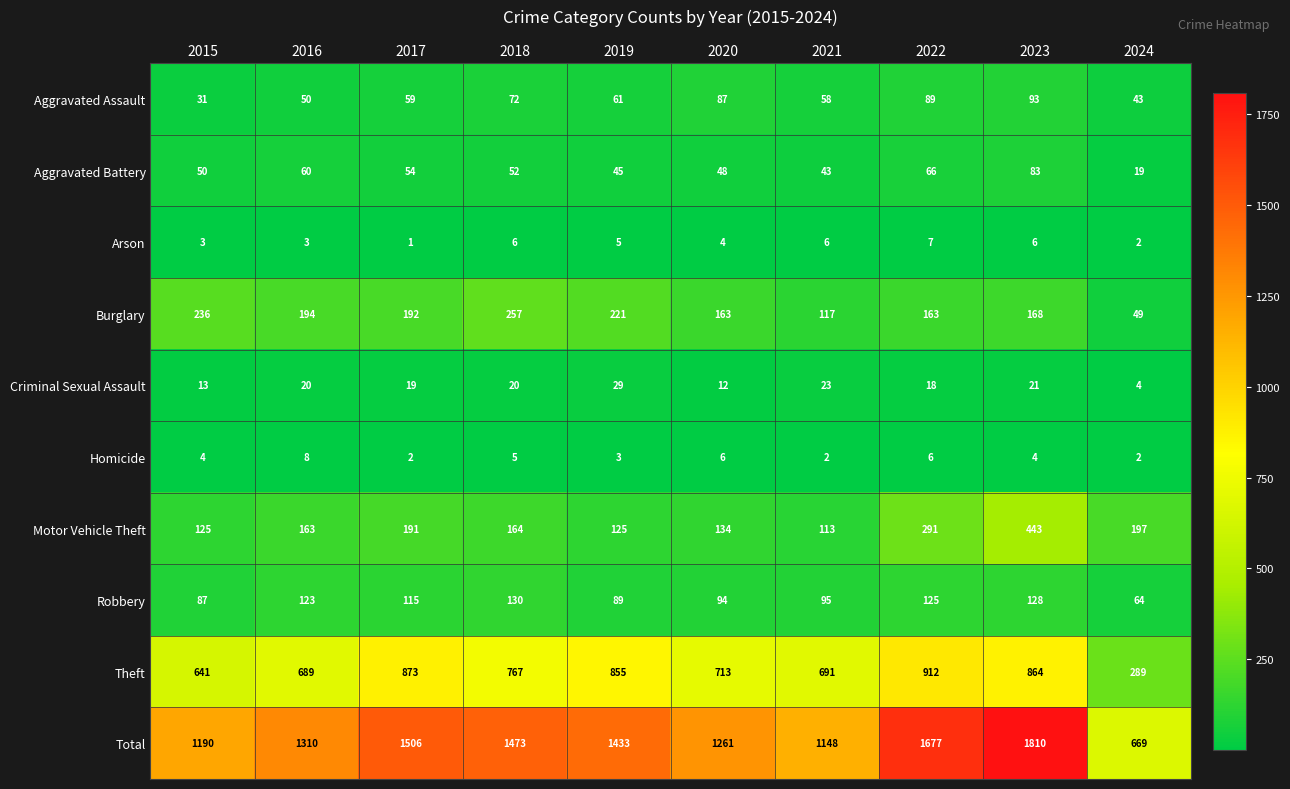

What is the minimum value shown in the chart?

1